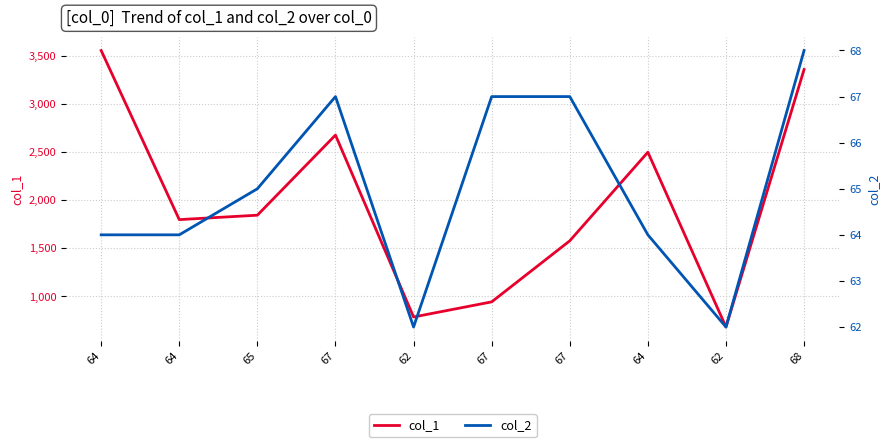

At which label does col_2 first exceed 65?

67